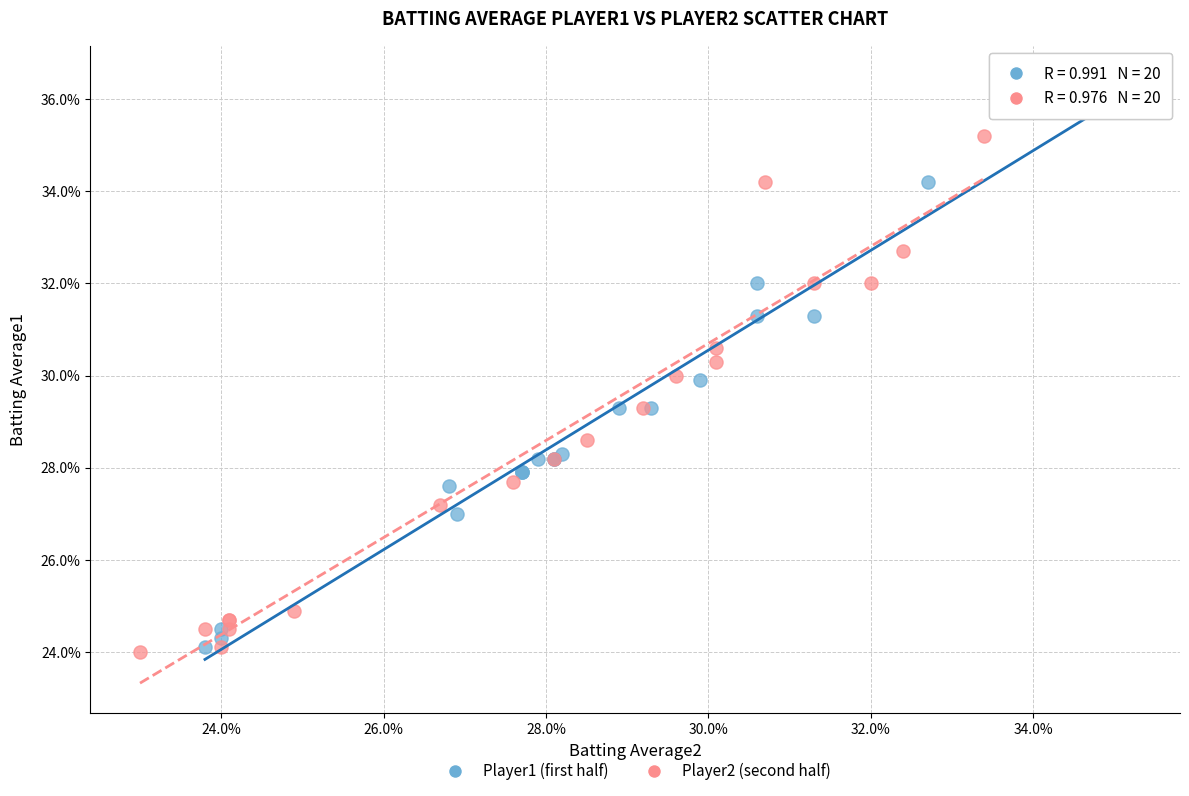

What are all the series names shown in the legend?

Player1 (first half), Player2 (second half)